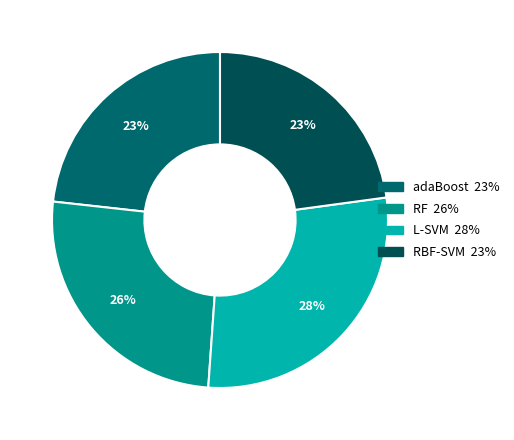

Does any single category account for the majority?

No